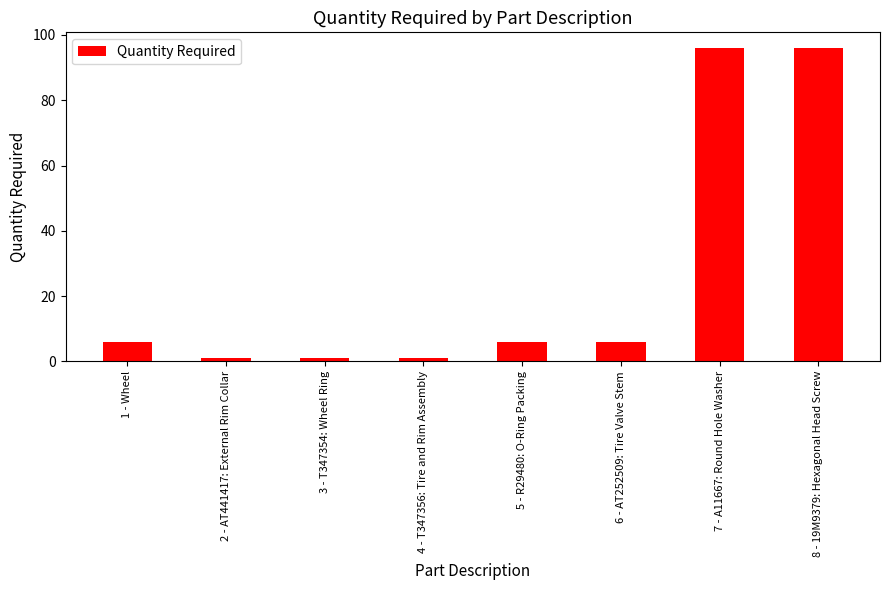

Between 4 - T347356: Tire and Rim Assembly and 7 - A11667: Round Hole Washer, which is larger?

7 - A11667: Round Hole Washer